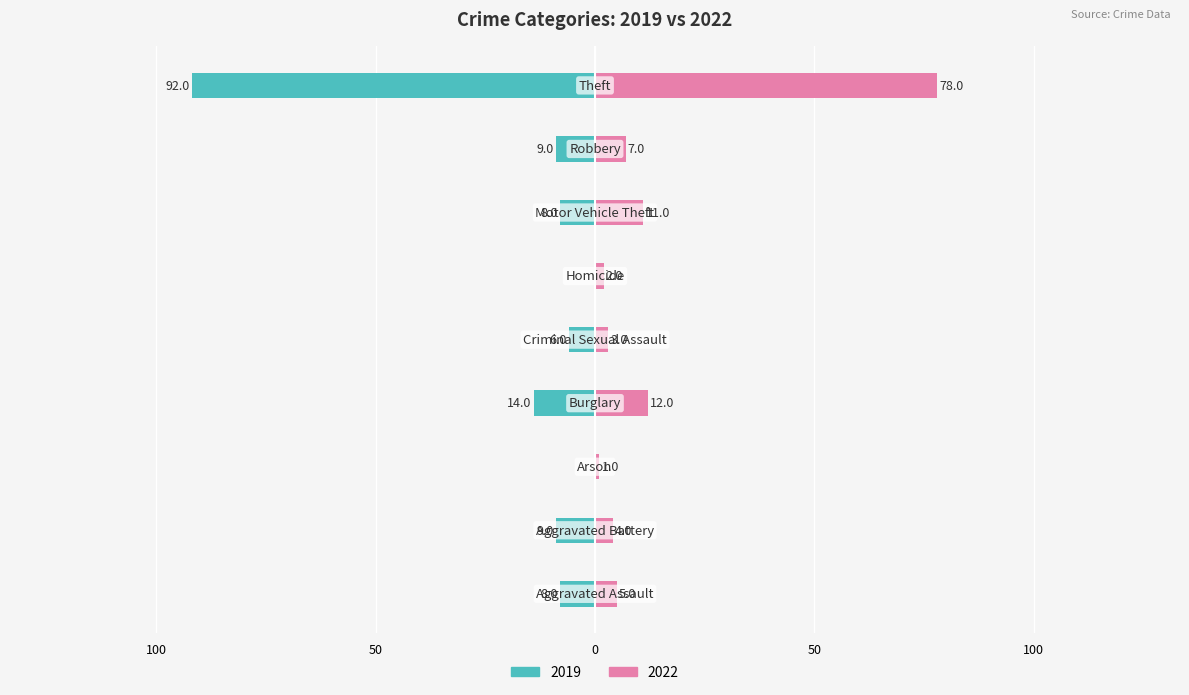

What is the label of the 6th bar from the right?

Burglary